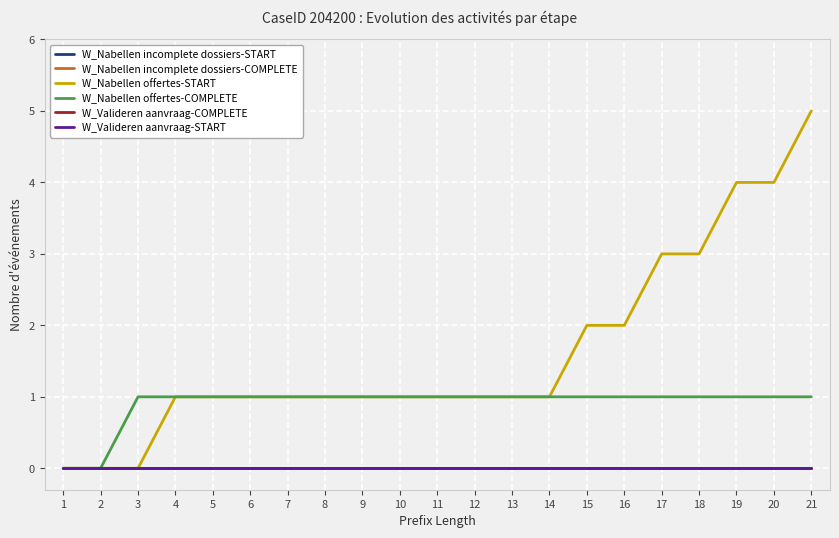

Is this an area chart (filled region under the line)?

No